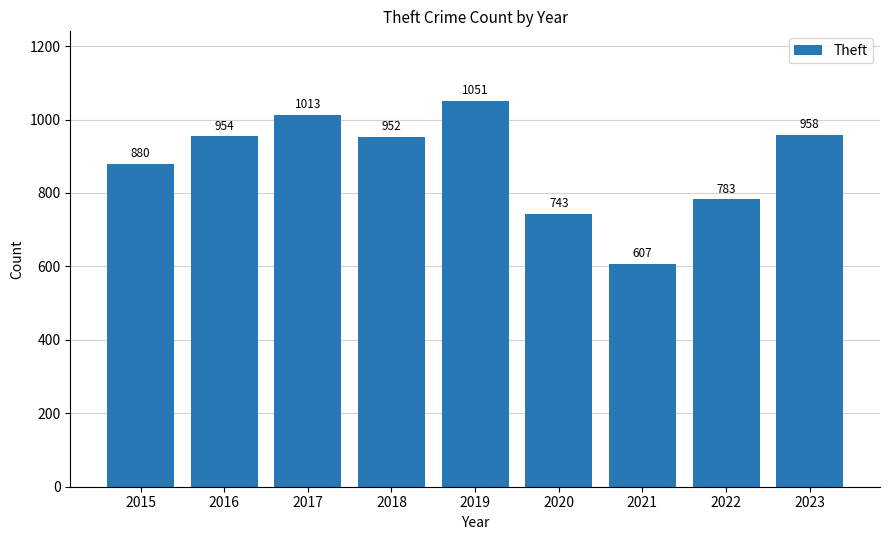

At which label does the data first exceed 952?

2016